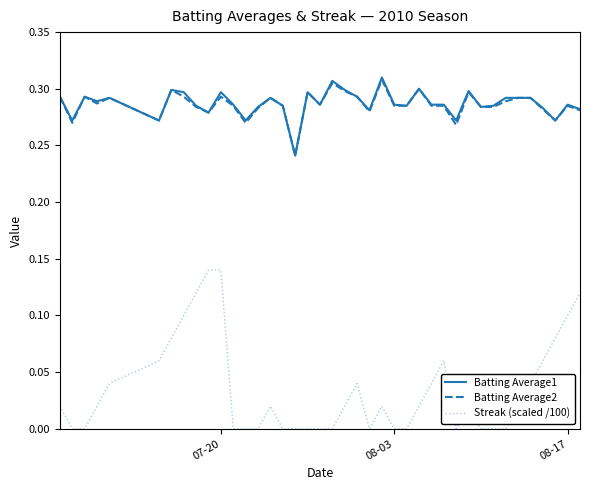

True or false: Batting Average1 and Streak (scaled /100) cross at least once.

False